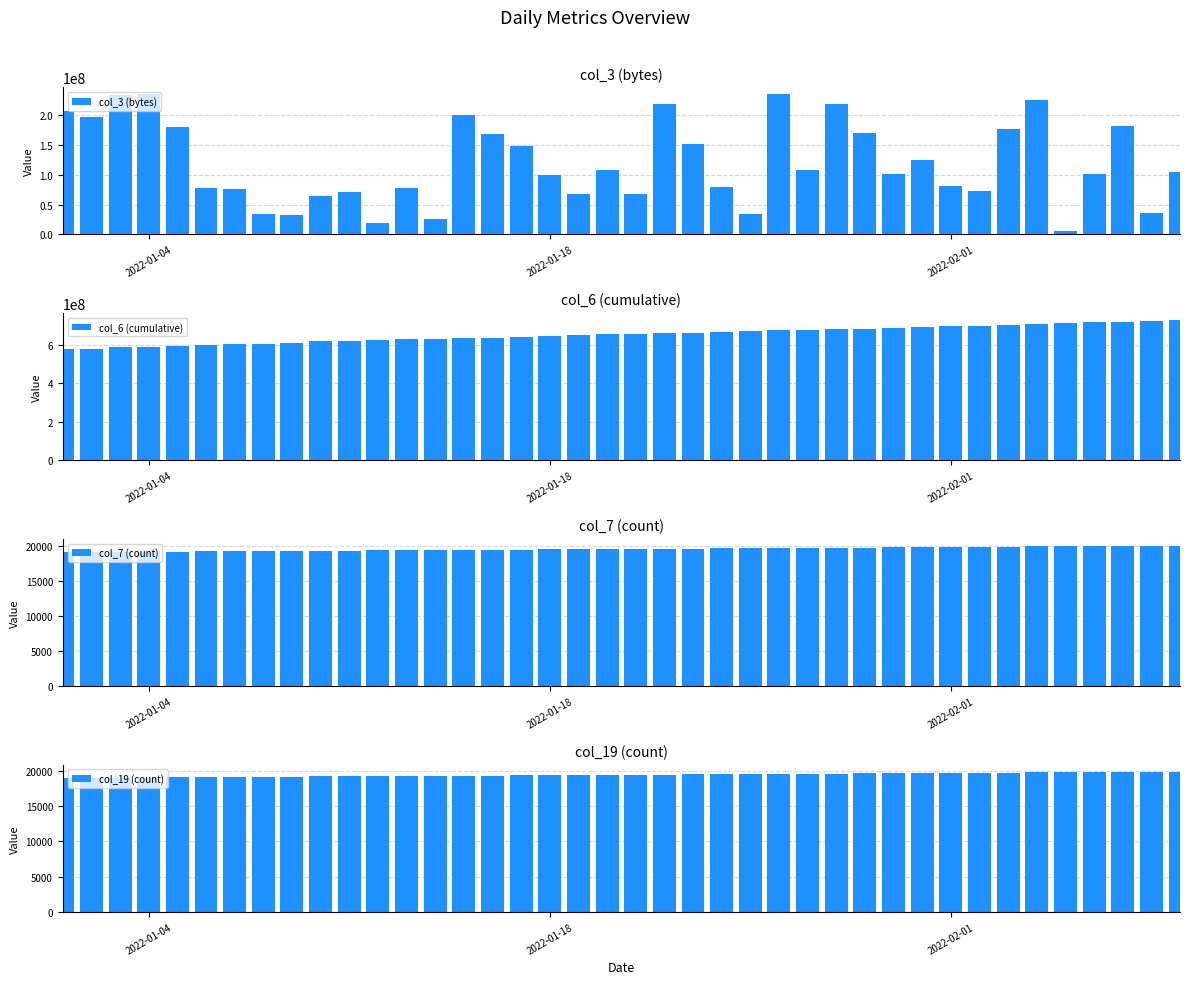

How many bars are there in total?

160